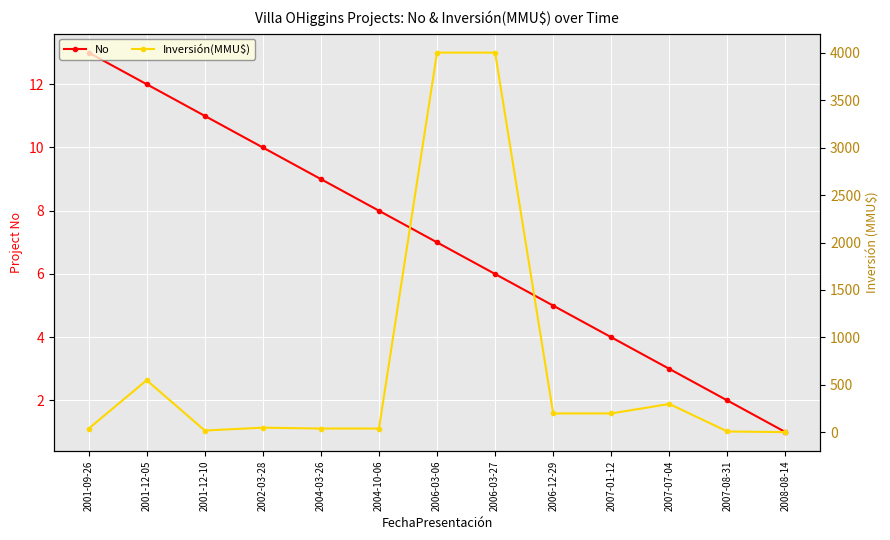

Reading left to right, transcribe all the data shown in this chart.

No: 13.0	12.0	11.0	10.0	9.0	8.0	7.0	6.0	5.0	4.0	3.0	2.0	1.0
Inversión(MMU$): 40.0	550.0	20.0	50.0	41.0	41.0	4000.0	4000.0	200.0	200.0	300.0	10.0	3.2